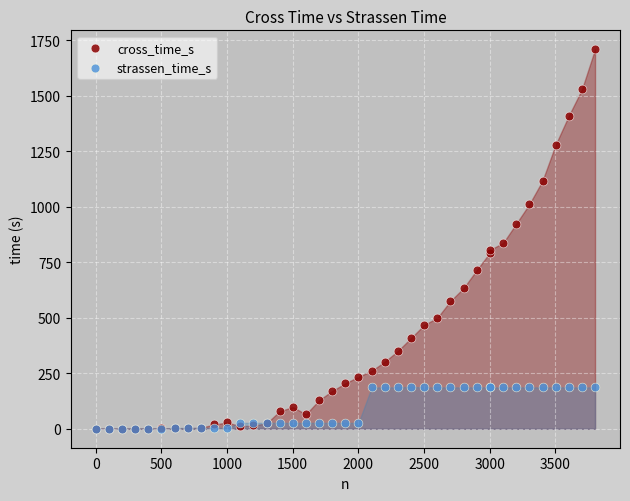

What are all the series names shown in the legend?

cross_time_s, strassen_time_s